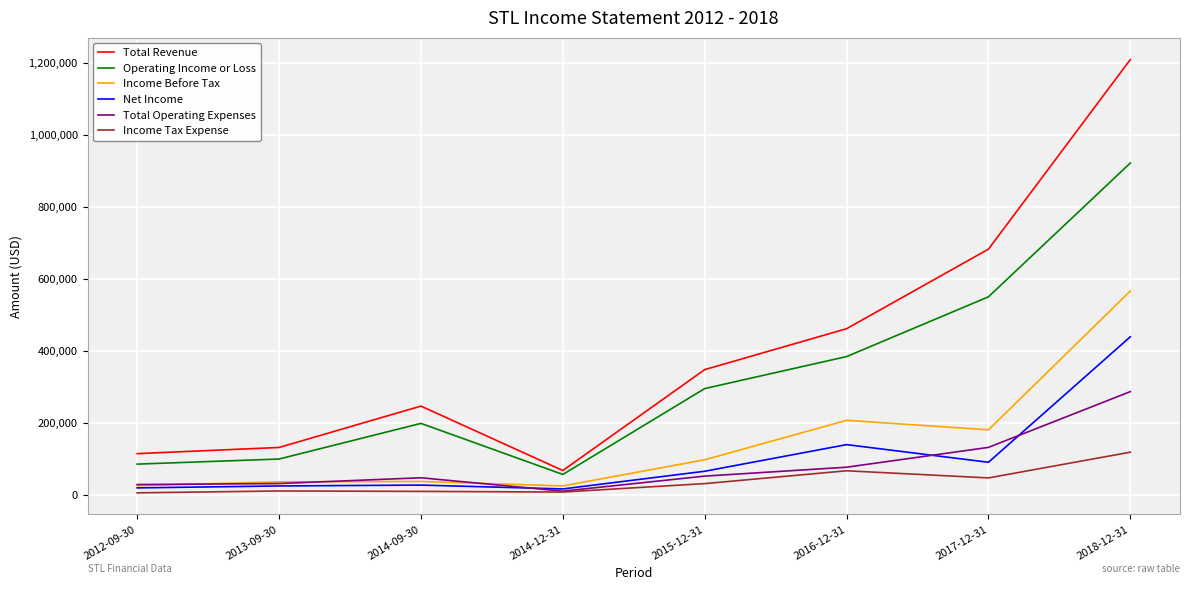

Which series has the largest range (max minus min)?

Total Revenue